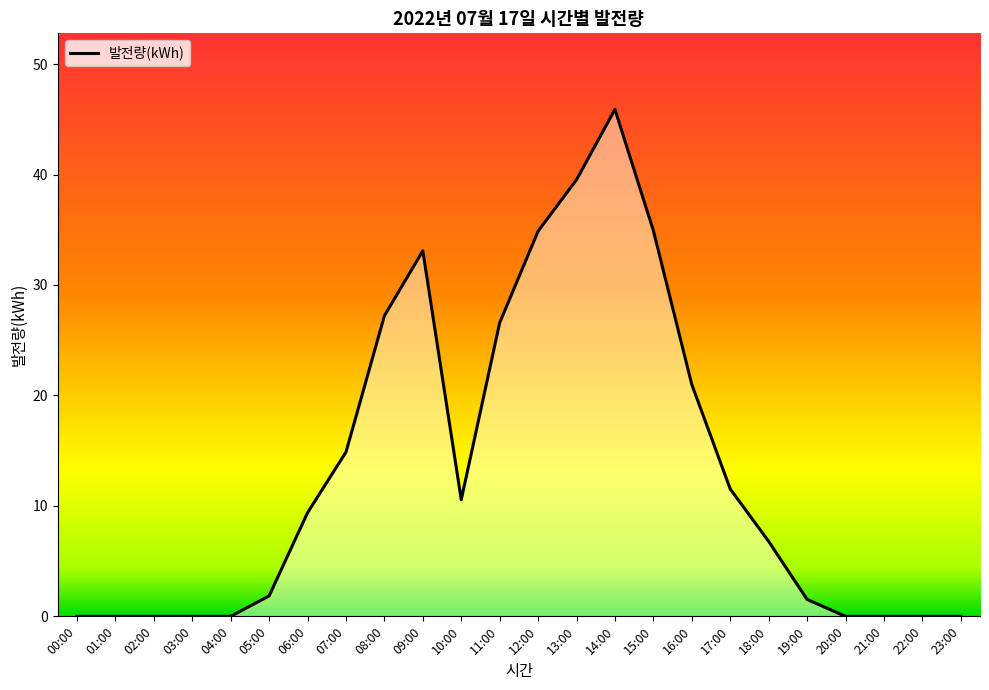

The value at 14:00 is 29.6. True or false?

False